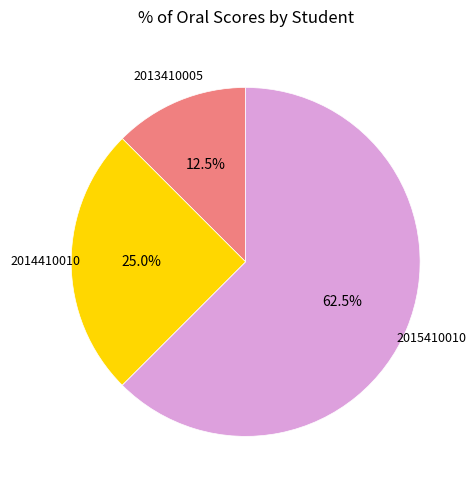

Does any single category account for the majority?

Yes